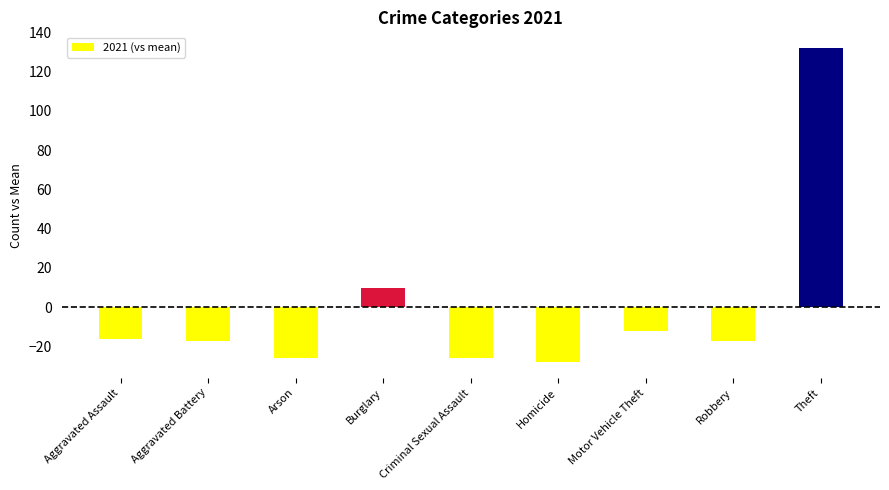

How many distinct data groups are displayed?

1